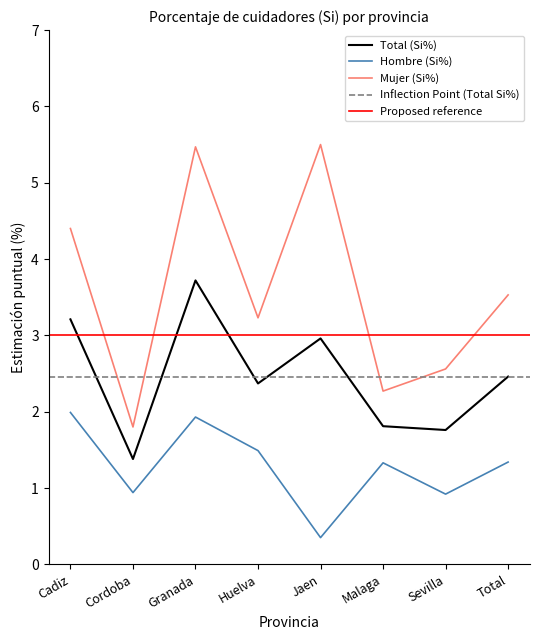

In Total (Si%), how many points are lower than both neighbors (excluding endpoints)?

3